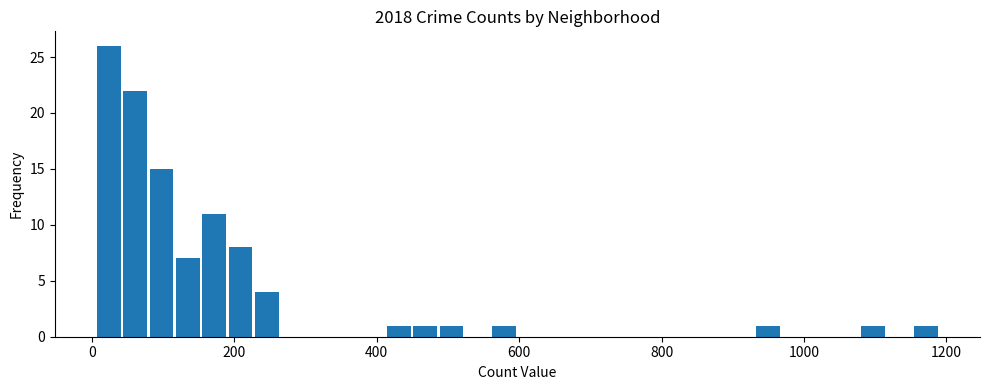

Read against the x-axis, roughly where is the centre of the tallest bar?

20